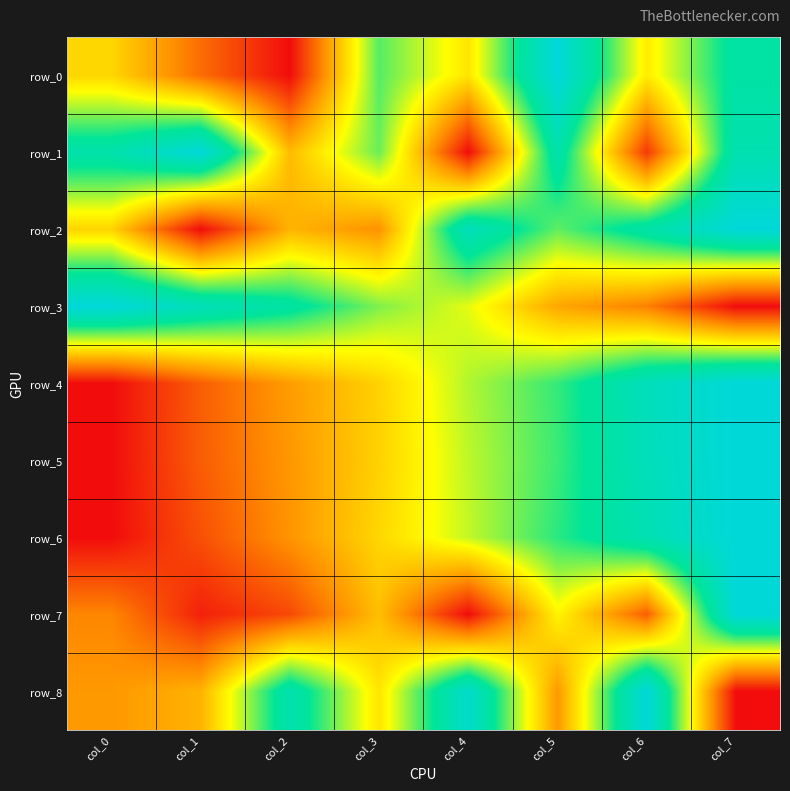

How many data points does each series have?

8